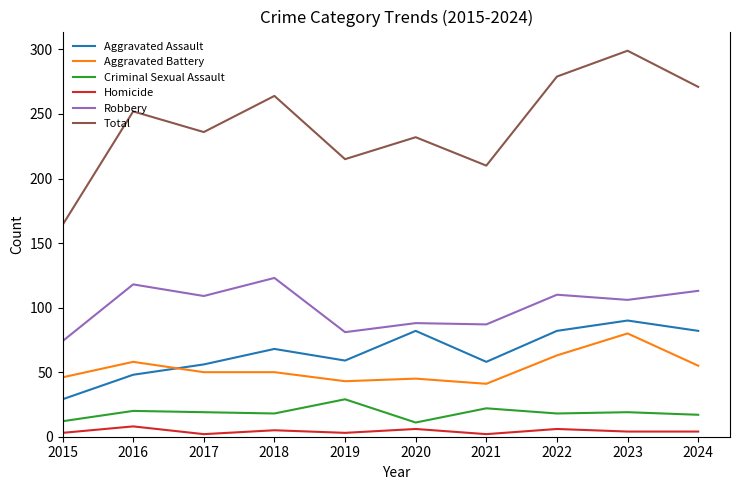

The value of Total at 2021 is 210. True or false?

True